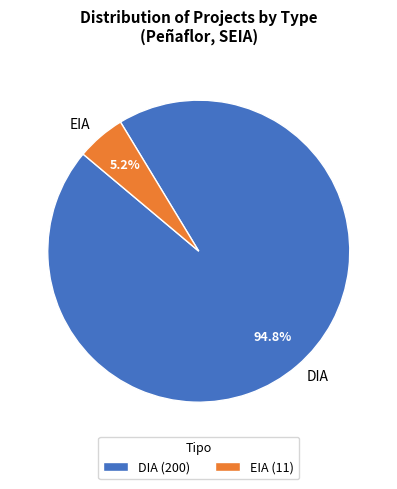

How many segments does this pie chart have?

2